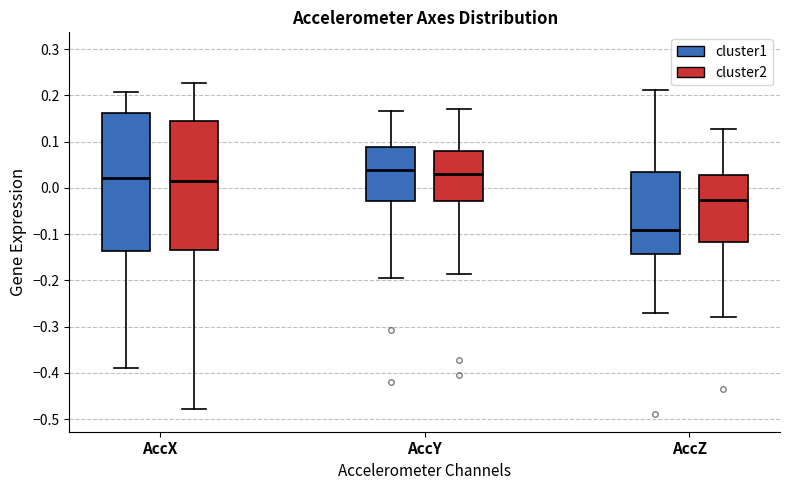

Comparing the boxes themselves (not the whiskers), which one is the tallest?

AccX (cluster1)